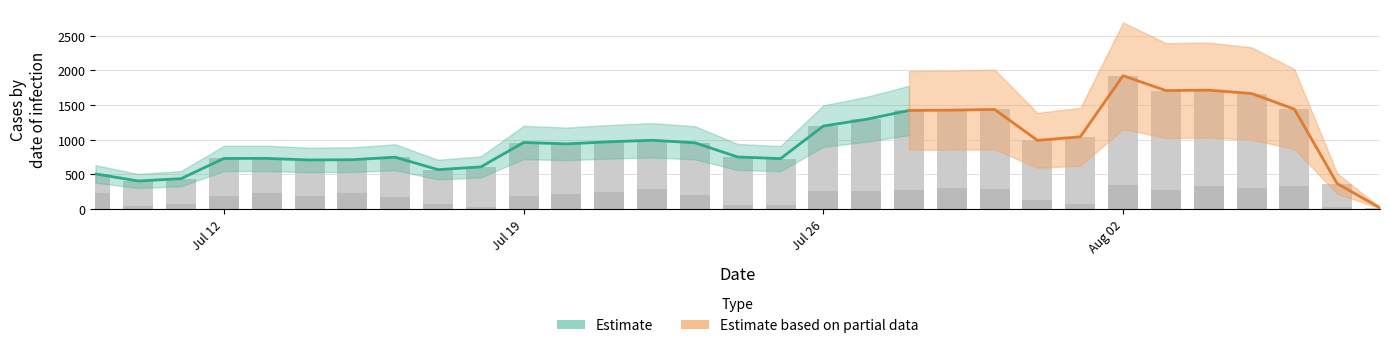

How many series are shown in this chart?

2